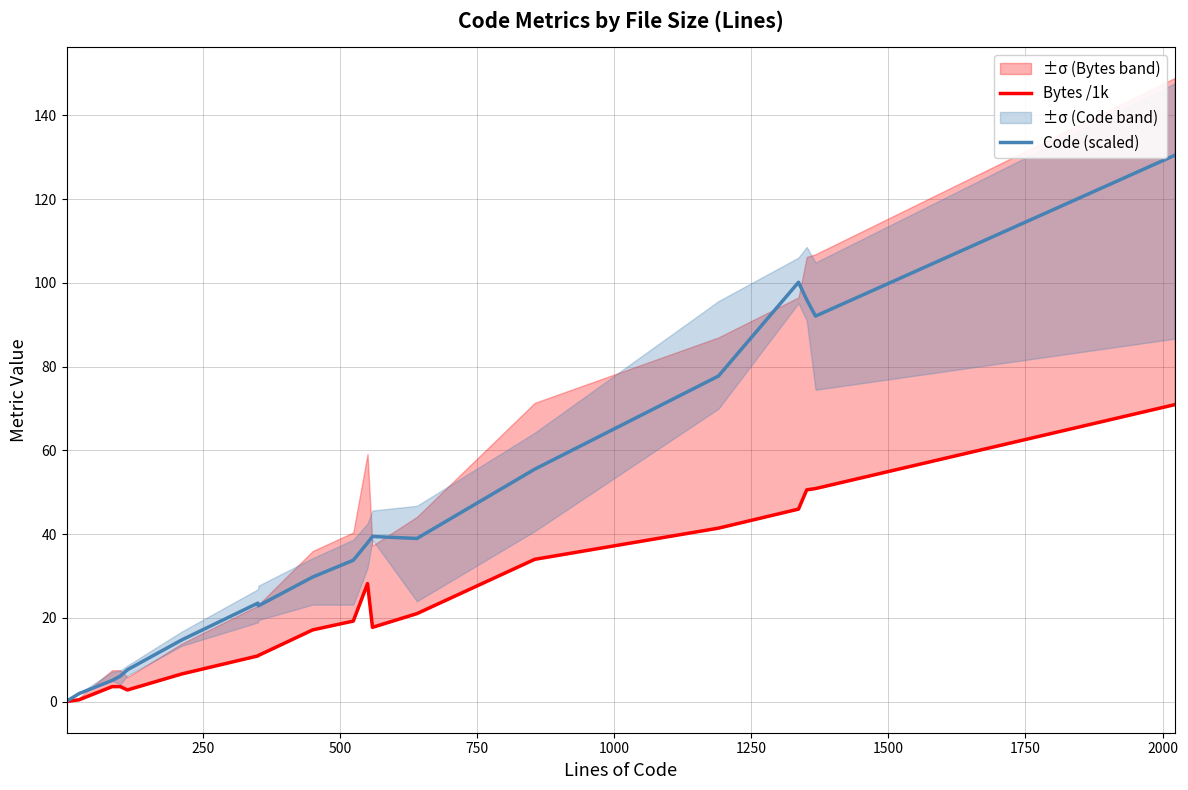

The value of Code (scaled) at 1250 is 22.2. True or false?

False